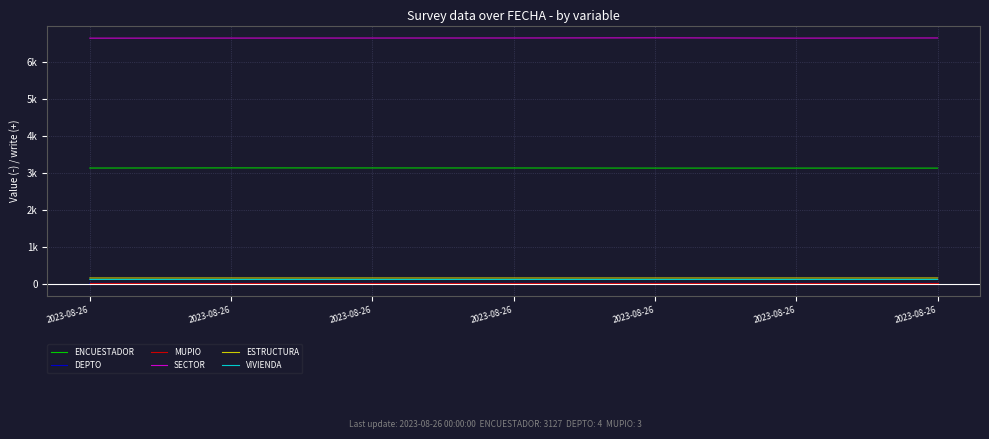

What is the total value across all series at 2023-08-26?

10036.5